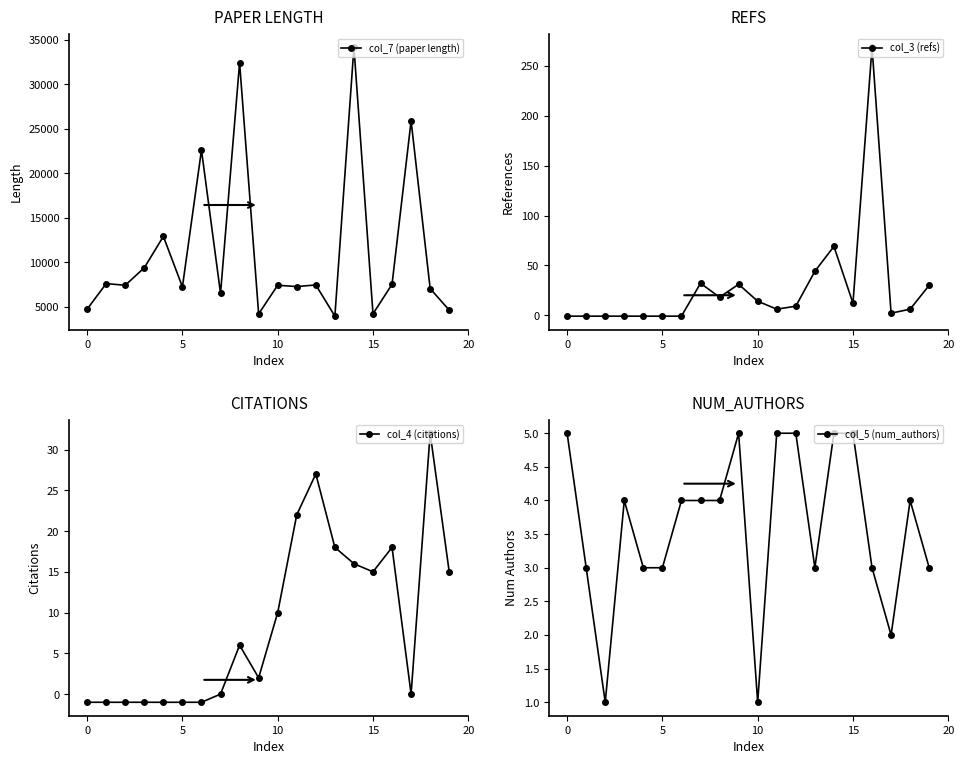

True or false: col_7 (paper length) has more than 0 interior local peaks.

True